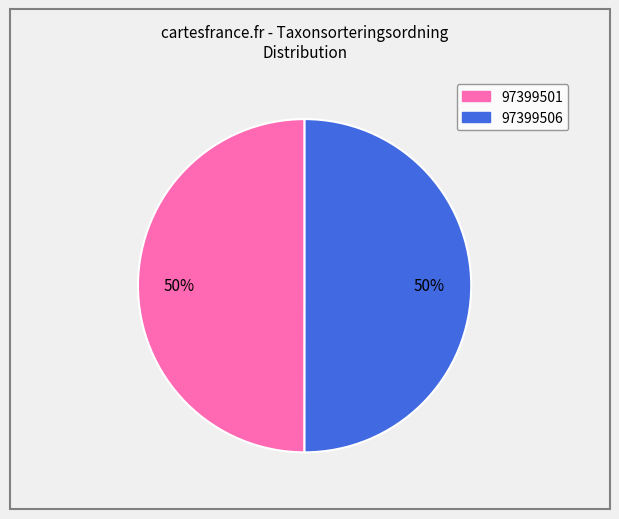

True or false: 97399506 accounts for 50% of the total.

True